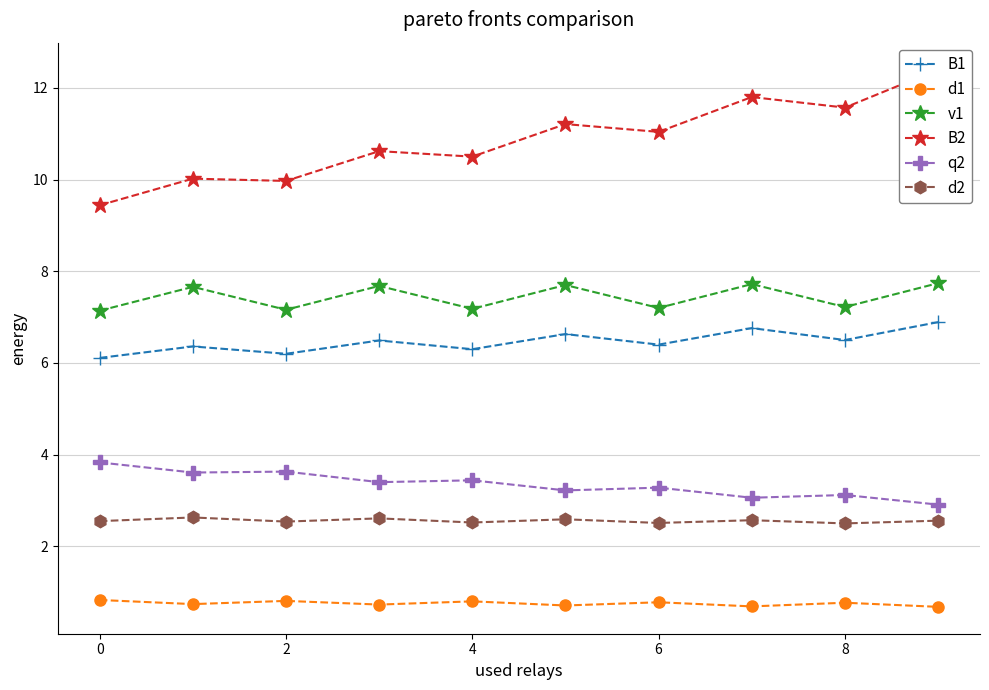

Does the chart have visible grid lines?

Yes